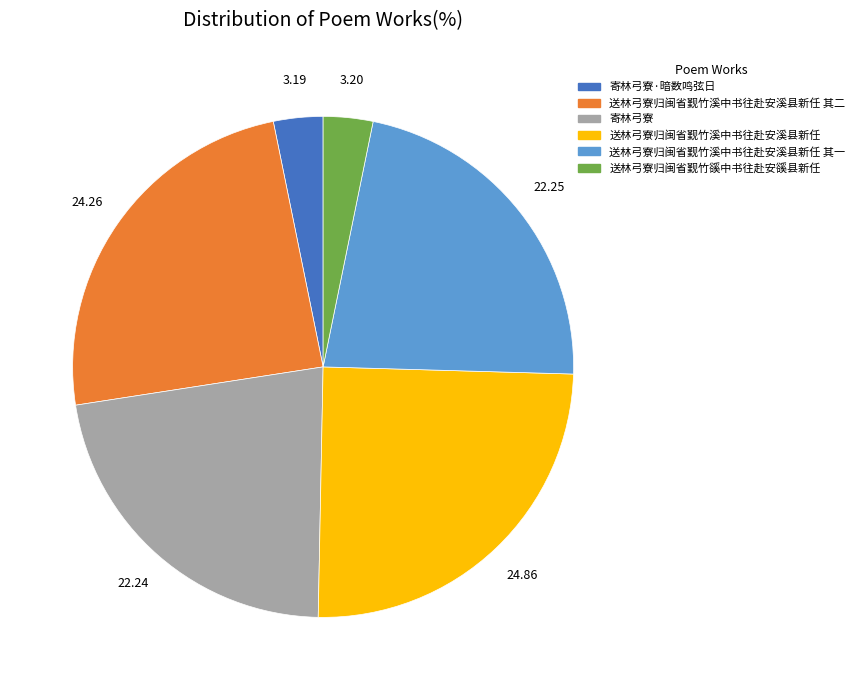

Is there any slice that represents more than half of the pie?

No